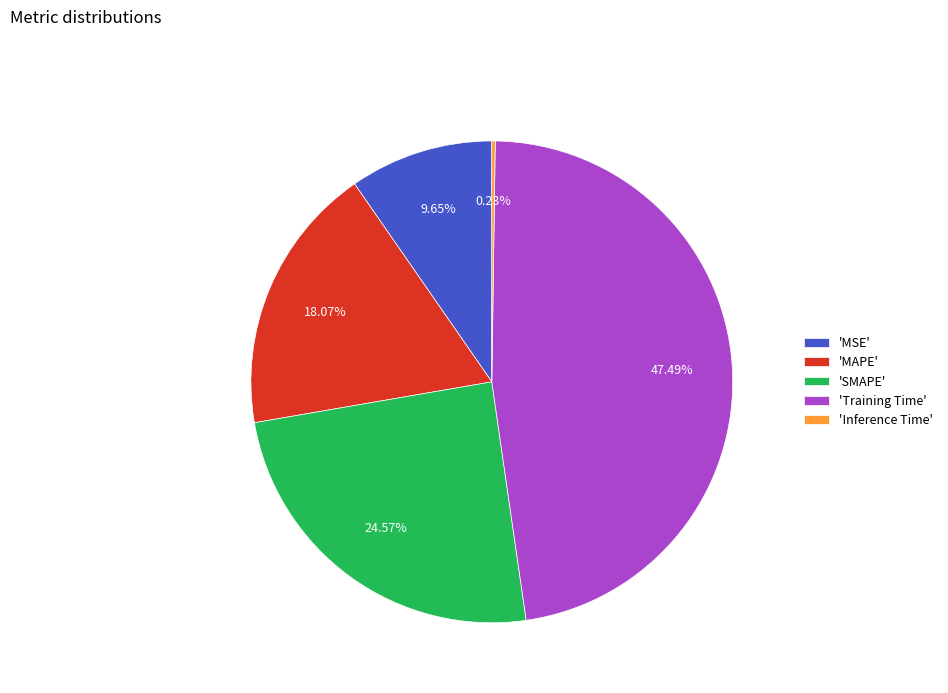

Which has a higher value, 'SMAPE' or 'Training Time'?

'Training Time'